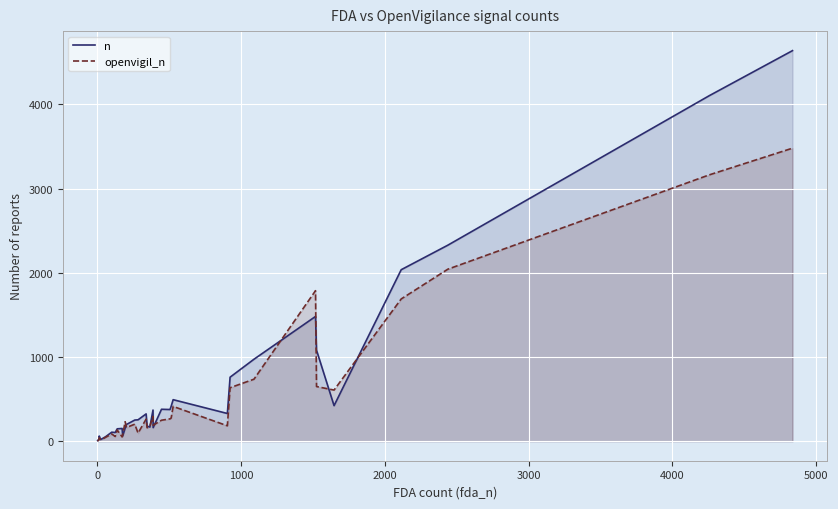

True or false: openvigil_n and n intersect in this chart.

True